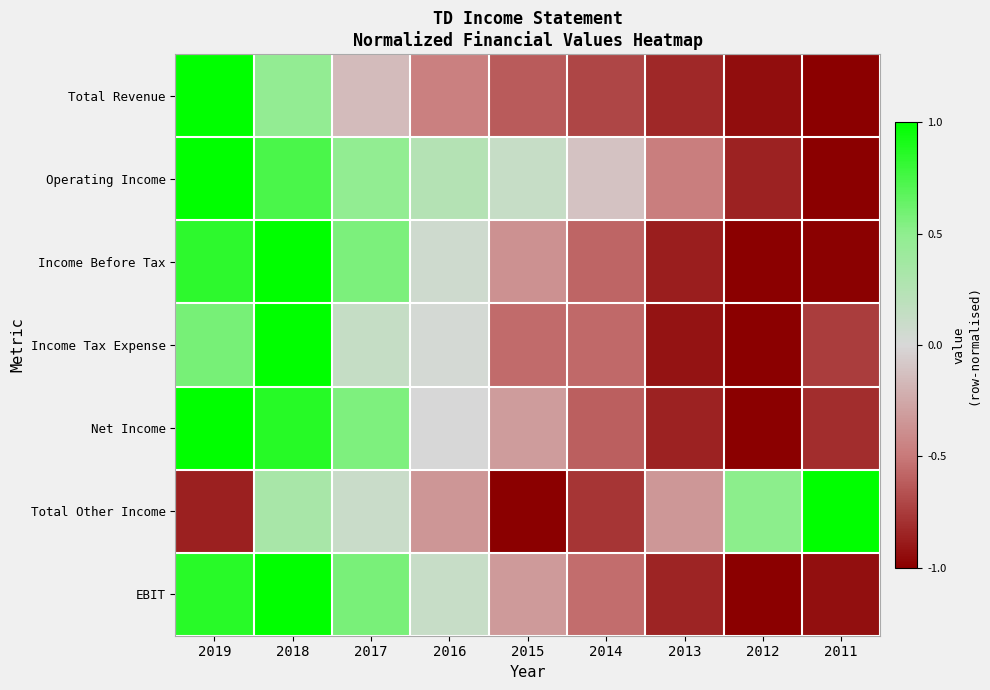

Reading left to right, what are all the values shown in this chart?

Total Revenue: 2019=1.0	2018=0.5	2017=-0.2	2016=-0.5	2015=-0.6	2014=-0.7	2013=-0.8	2012=-0.9	2011=-1.0
Operating Income: 2019=1.0	2018=0.7	2017=0.5	2016=0.2	2015=0.1	2014=-0.1	2013=-0.5	2012=-0.9	2011=-1.0
Income Before Tax: 2019=0.8	2018=1.0	2017=0.6	2016=0.1	2015=-0.4	2014=-0.6	2013=-0.9	2012=-1.0	2011=-1.0
Income Tax Expense: 2019=0.6	2018=1.0	2017=0.1	2016=0.0	2015=-0.6	2014=-0.6	2013=-0.9	2012=-1.0	2011=-0.7
Net Income: 2019=1.0	2018=0.9	2017=0.6	2016=-0.0	2015=-0.3	2014=-0.6	2013=-0.9	2012=-1.0	2011=-0.8
Total Other Income: 2019=-0.9	2018=0.3	2017=0.1	2016=-0.3	2015=-1.0	2014=-0.8	2013=-0.3	2012=0.5	2011=1.0
EBIT: 2019=0.9	2018=1.0	2017=0.6	2016=0.1	2015=-0.3	2014=-0.6	2013=-0.9	2012=-1.0	2011=-0.9